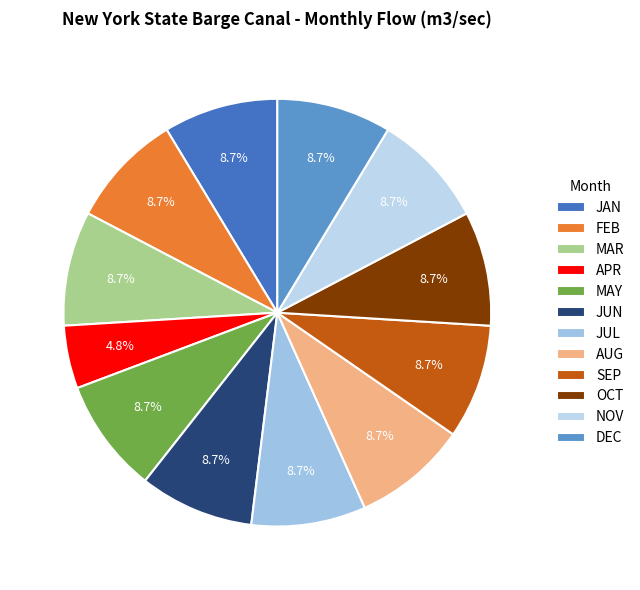

What percentage is the AUG slice, to the nearest percent?

9%